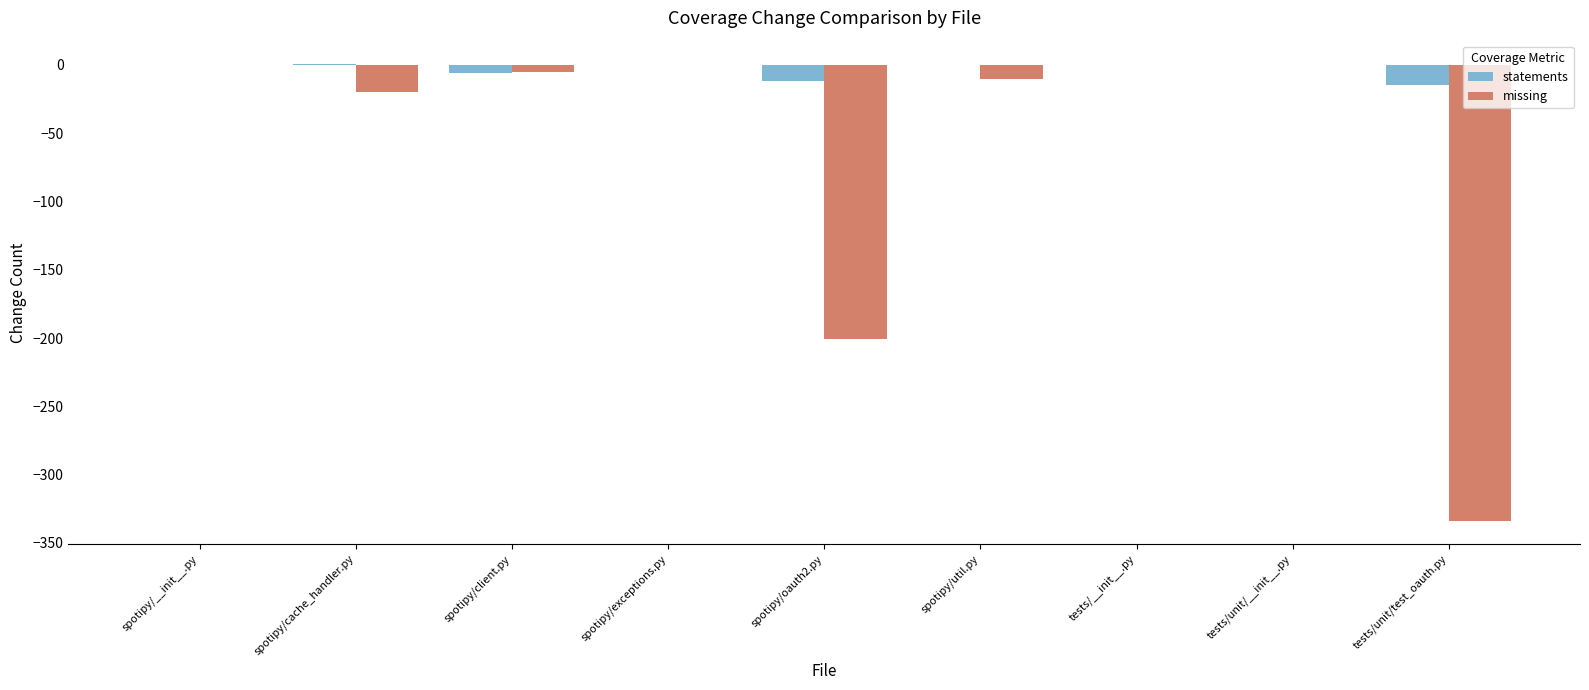

Is the value of statements at spotipy/exceptions.py greater than the value of missing at spotipy/util.py?

Yes